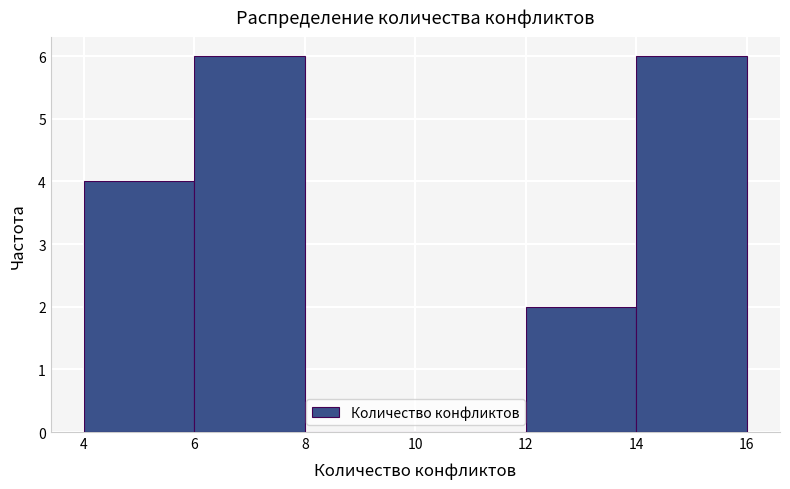

Reading left to right, list every bar in this chart as the range it spans on the x-axis followed by its height. The values are not printed on the chart, so give them approximately, as read against the axis.

4 to 6: 4
6 to 8: 6
8 to 10: 0
10 to 12: 0
12 to 14: 2
14 to 16: 6